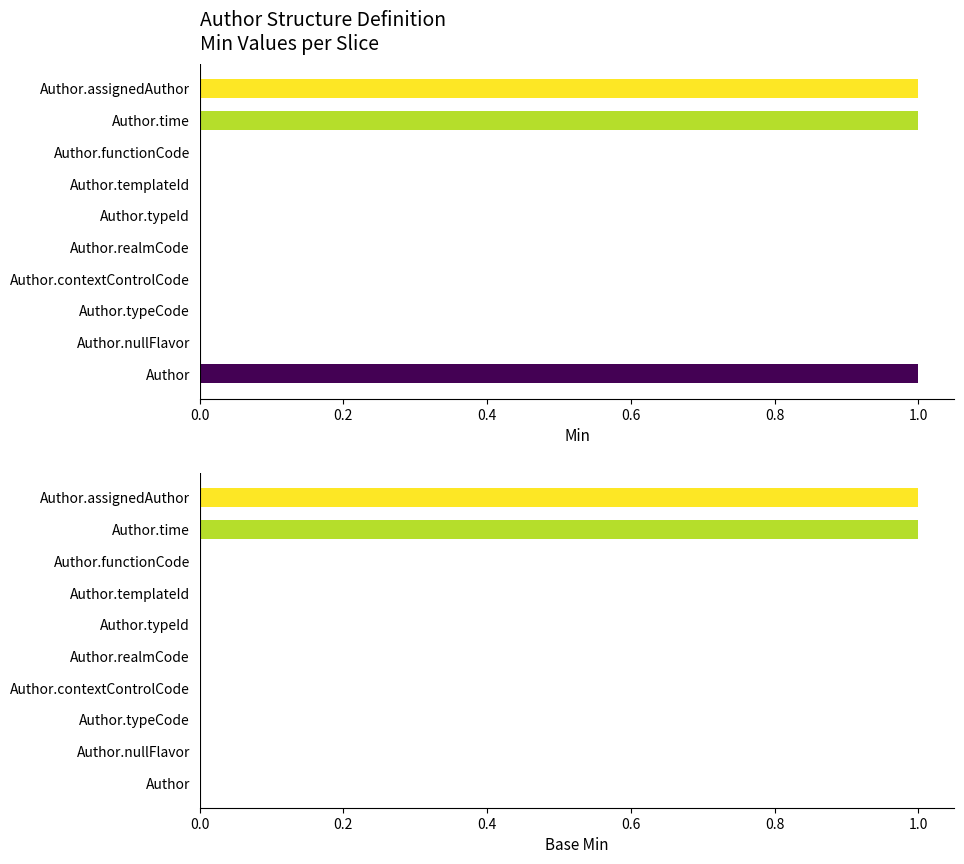

The Base Min series shows 0 at Author.time. True or false?

False